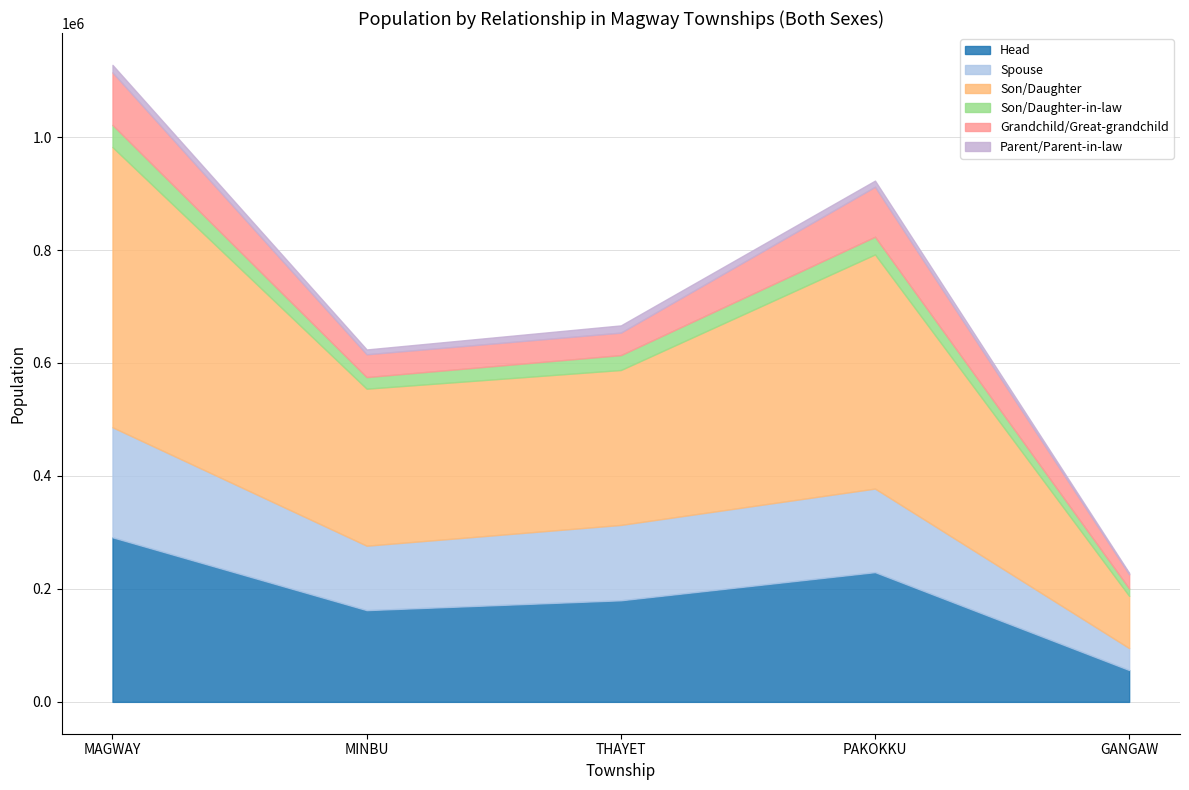

What is the total value across all series at MAGWAY?

1127810